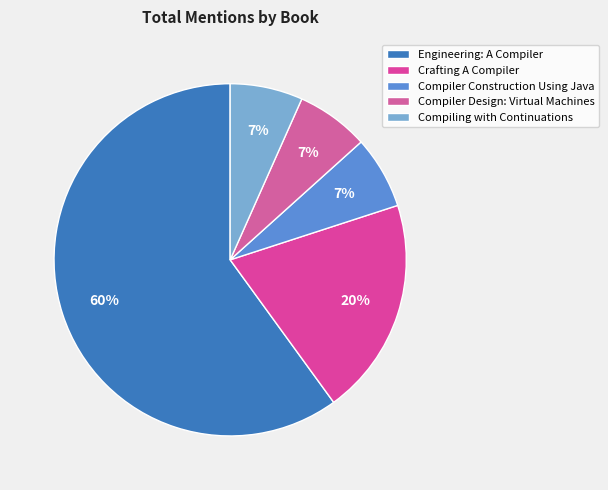

Is it true that Compiler Design: Virtual Machines is 7% of the pie?

True